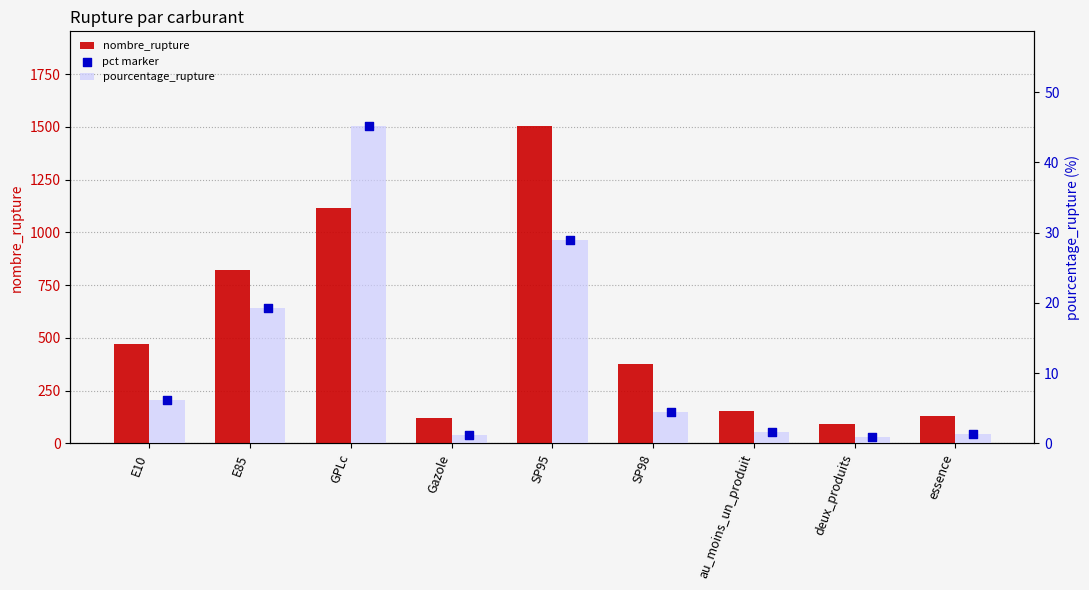

Is the value of pct marker at au_moins_un_produit greater than the value of pourcentage_rupture at SP98?

No